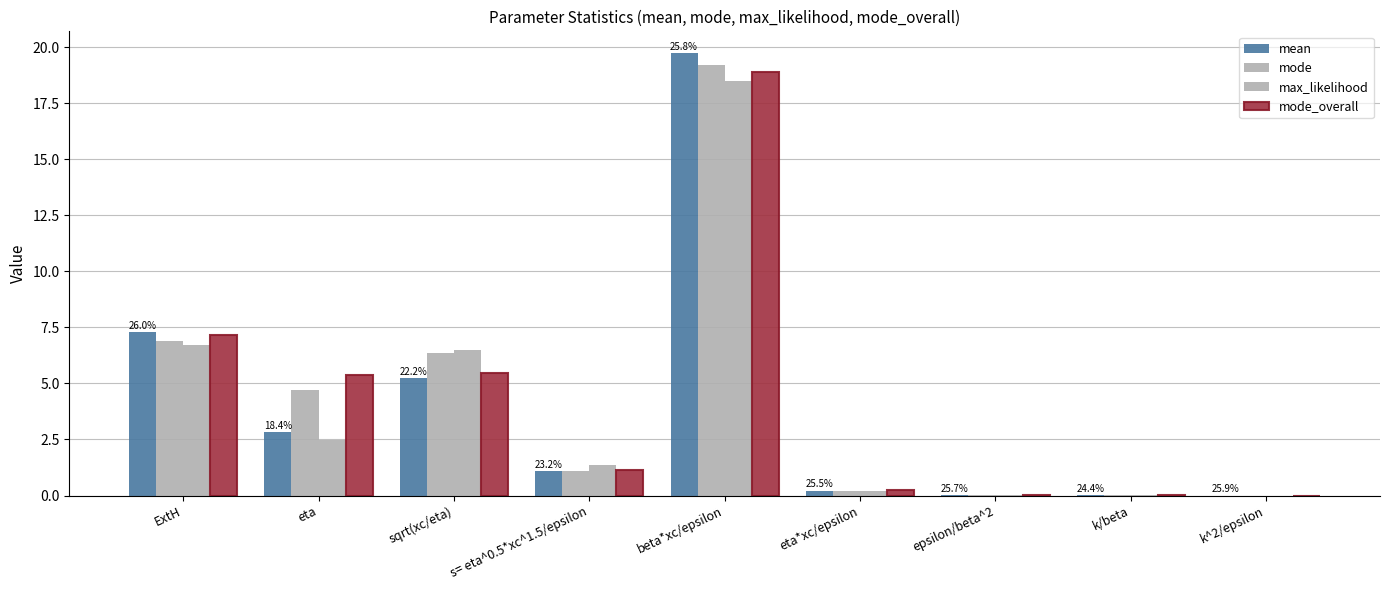

Where does the mode_overall series first go above 1?

ExtH